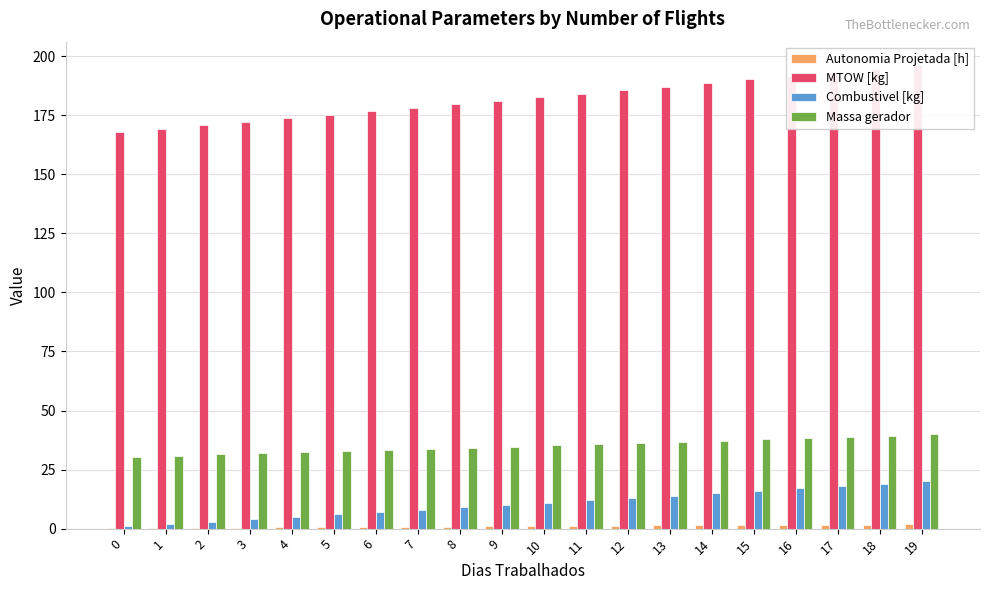

What is the difference between the second highest and minimum values in the Autonomia Projetada [h] series?

1.6